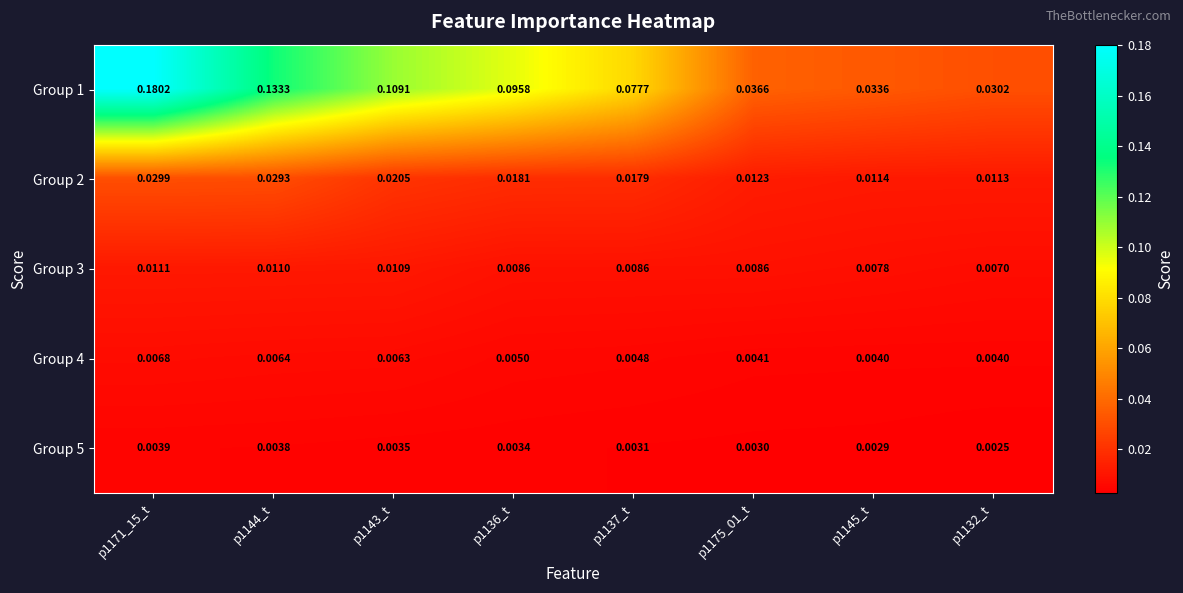

Is the value of Group 3 at p1143_t greater than the value of Group 5 at p1137_t?

Yes